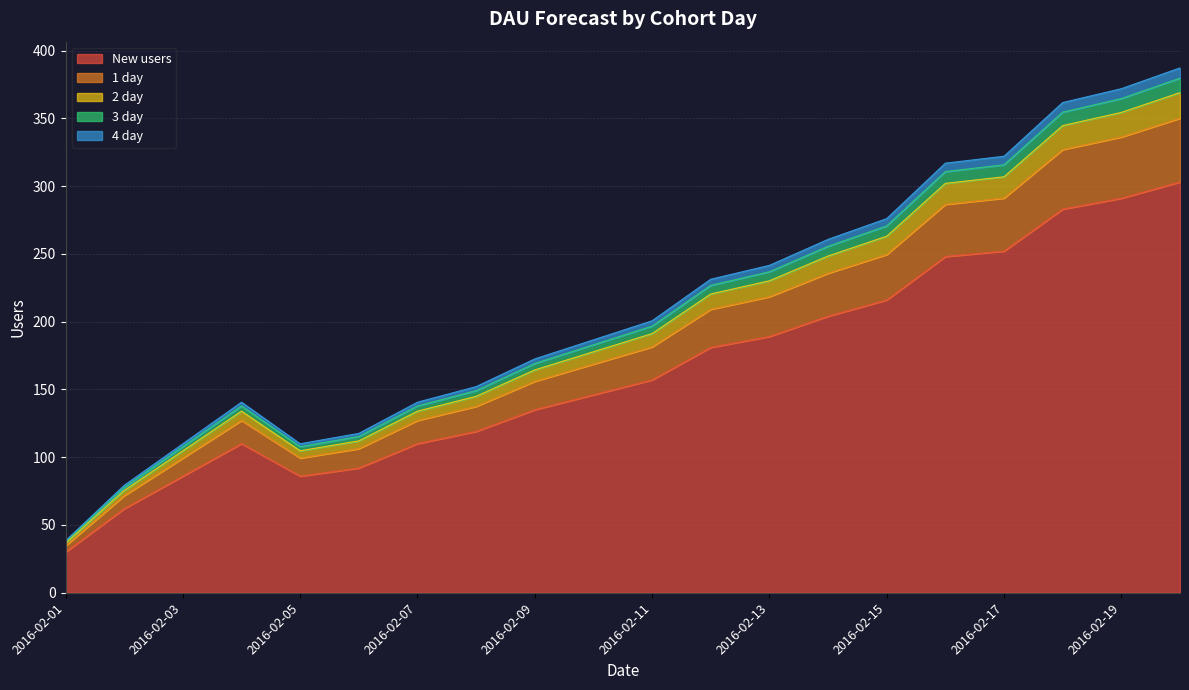

Rank the categories by New users value from lowest to highest.

2016-02-01, 2016-02-02, 2016-02-03, 2016-02-05, 2016-02-06, 2016-02-04, 2016-02-07, 2016-02-08, 2016-02-09, 2016-02-10, 2016-02-11, 2016-02-12, 2016-02-13, 2016-02-14, 2016-02-15, 2016-02-16, 2016-02-17, 2016-02-18, 2016-02-19, 2016-02-20